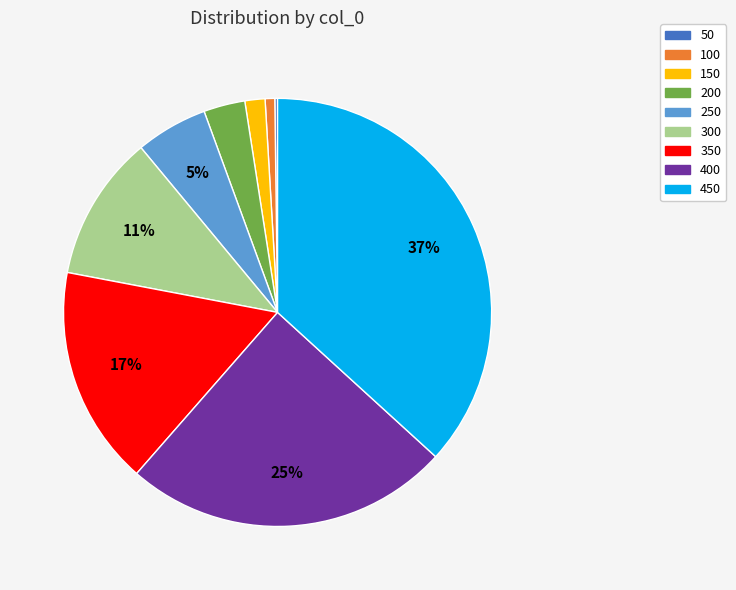

True or false: 400 accounts for 33% of the total.

False